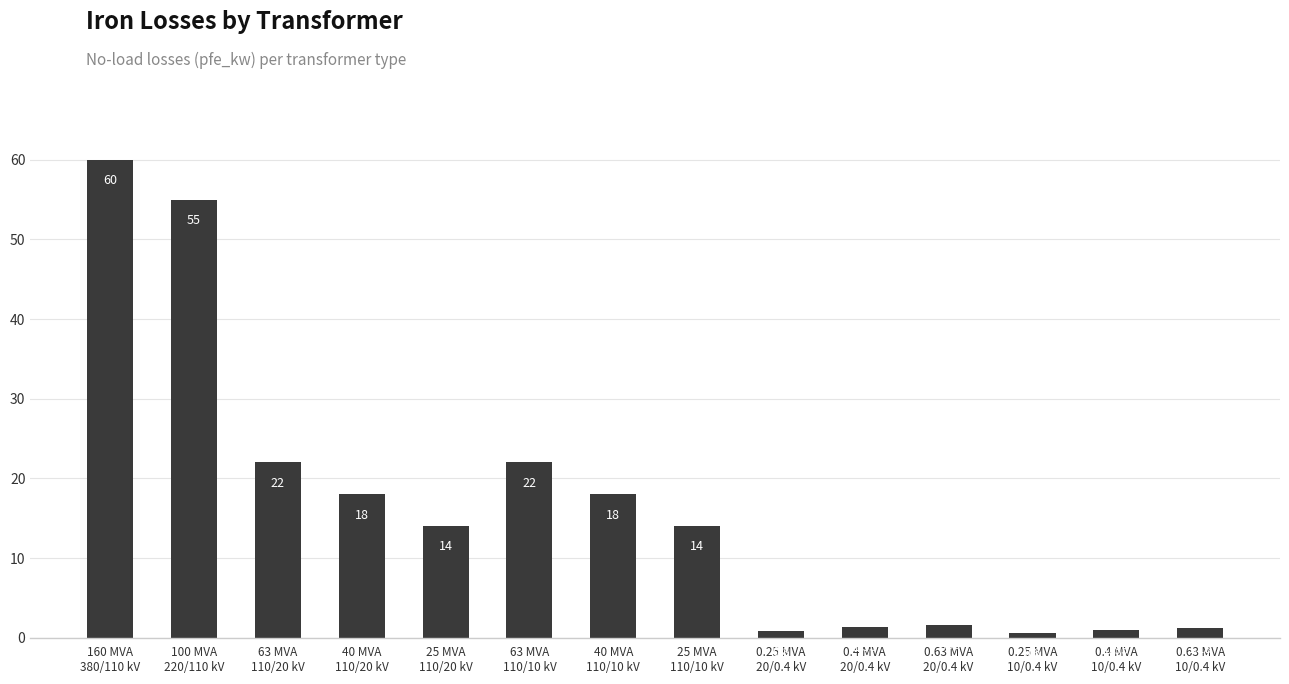

Which category has the lowest value across all series?

0.25 MVA
10/0.4 kV